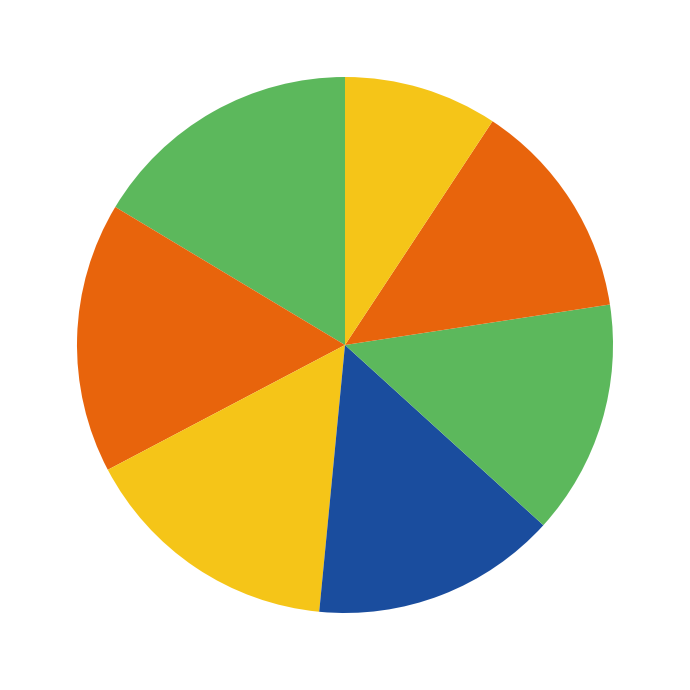

To the nearest percent, what is the difference between the largest and smallest slice percentages?

7%